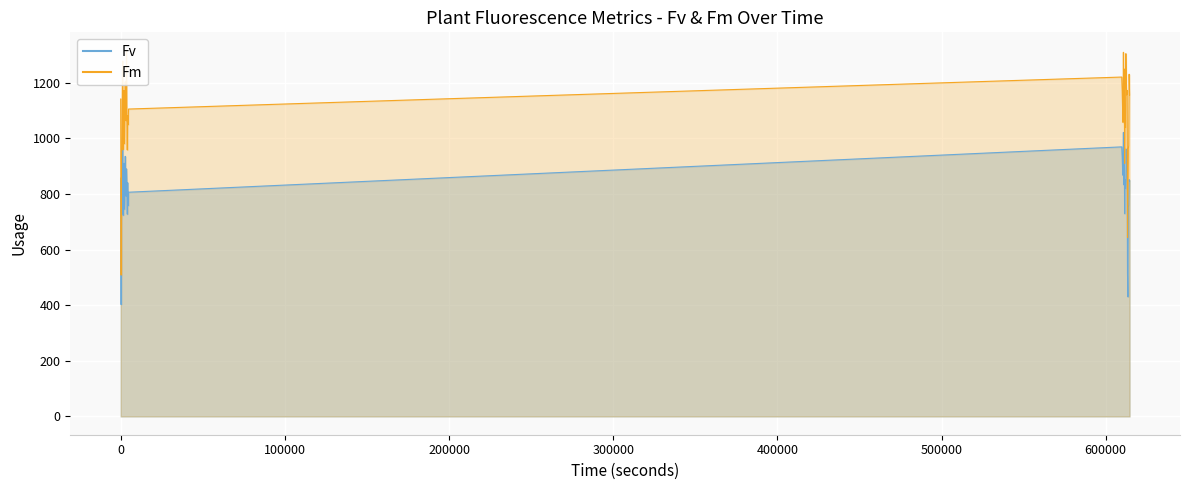

How many distinct data groups are displayed?

2